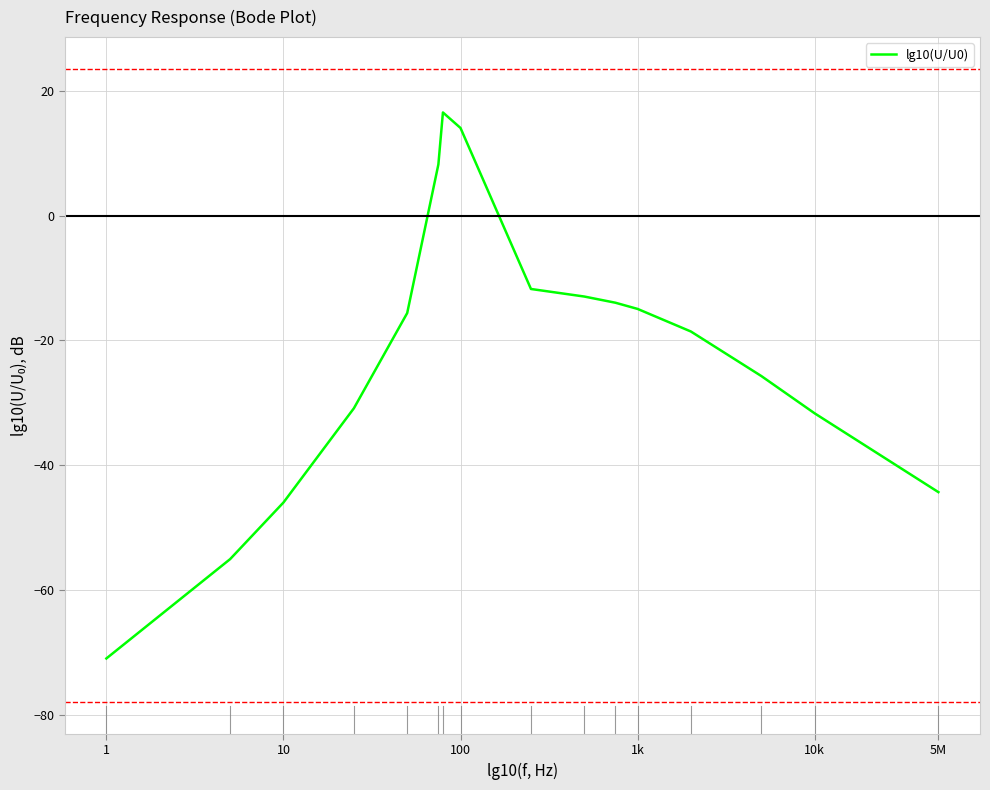

What is the smallest value displayed?

-71.0